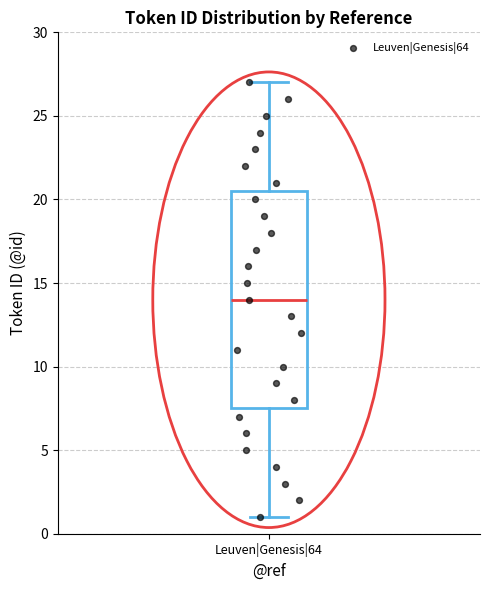

Where does the lower whisker of the box for Leuven|Genesis|64 end on the y-axis? The values are not printed on the chart, so give them approximately, as read against the axis.

1.0